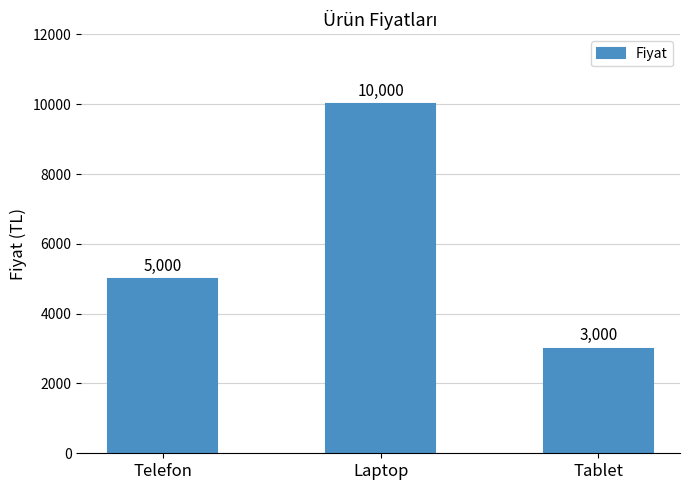

What is the ratio of the value at Tablet to the value at Telefon?

0.6